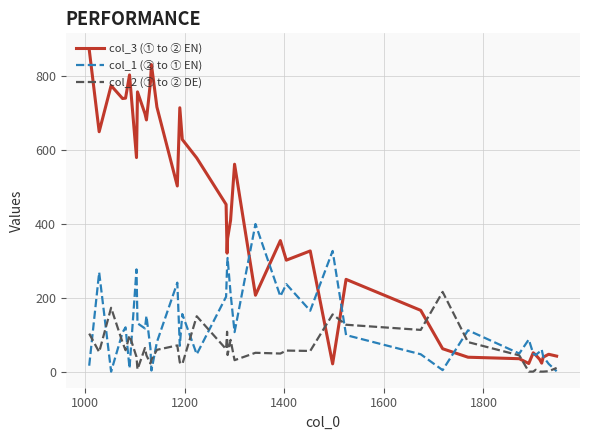

Which series has the widest spread of values?

col_3 (① to ② EN)